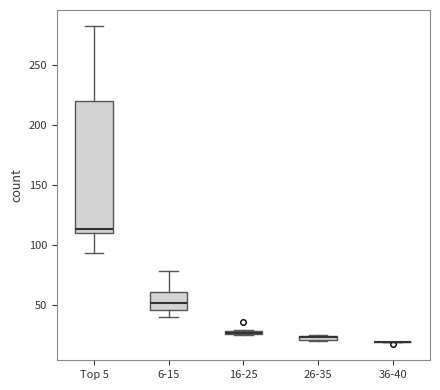

Where is the upper edge of the box for 16-25 on the y-axis? The values are not printed on the chart, so give them approximately, as read against the axis.

30